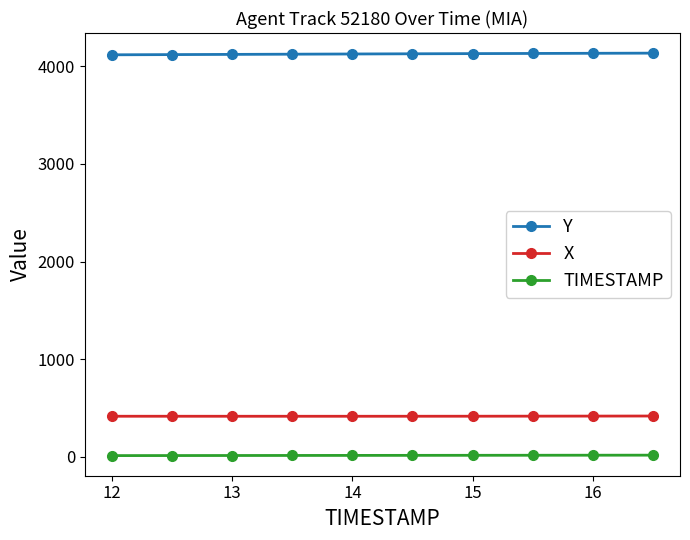

How many lines are shown in the chart?

3